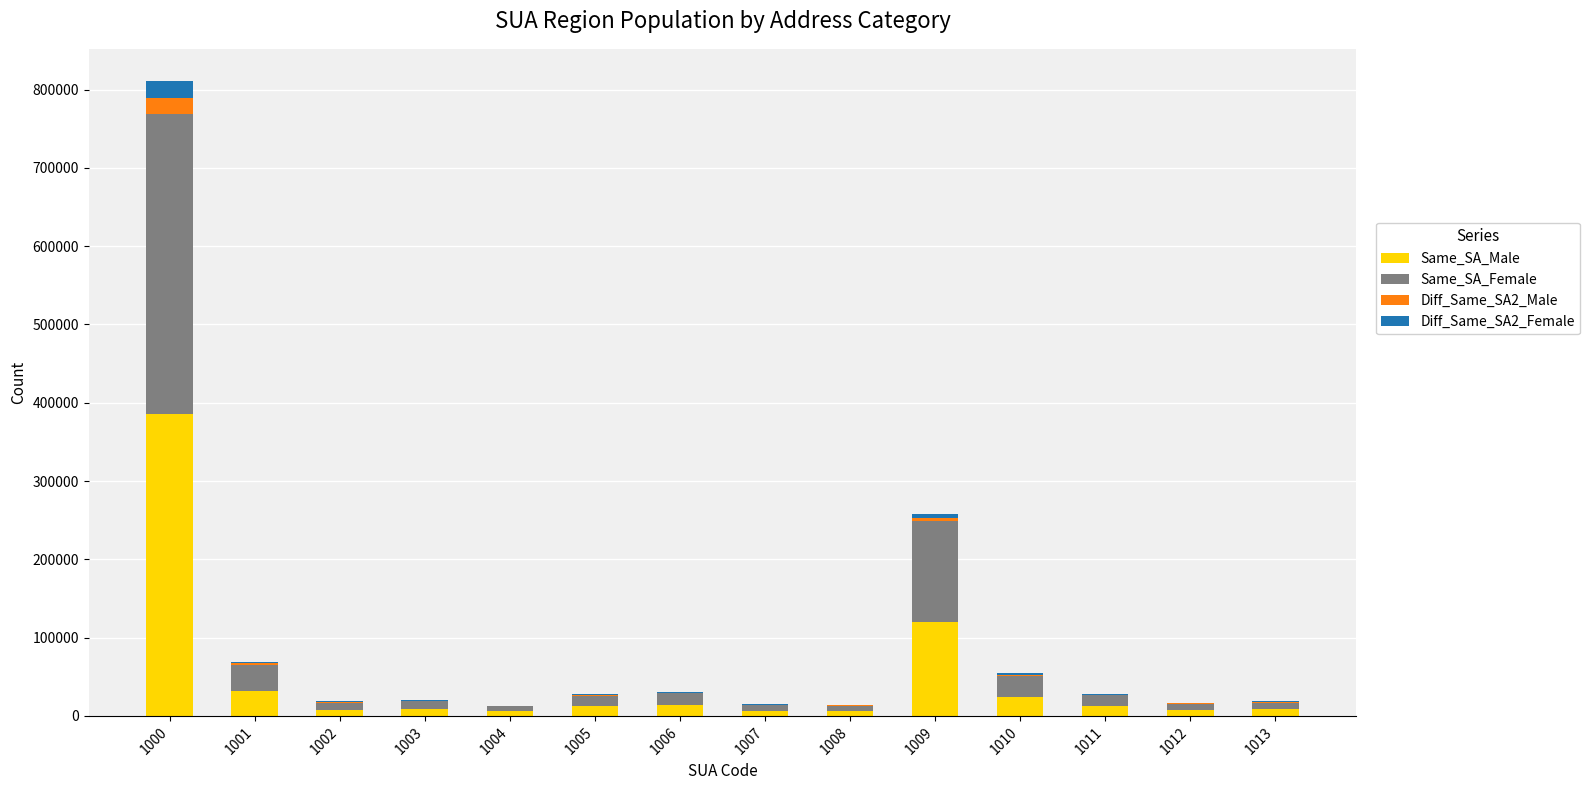

At which category is the sum across all series the highest?

1000